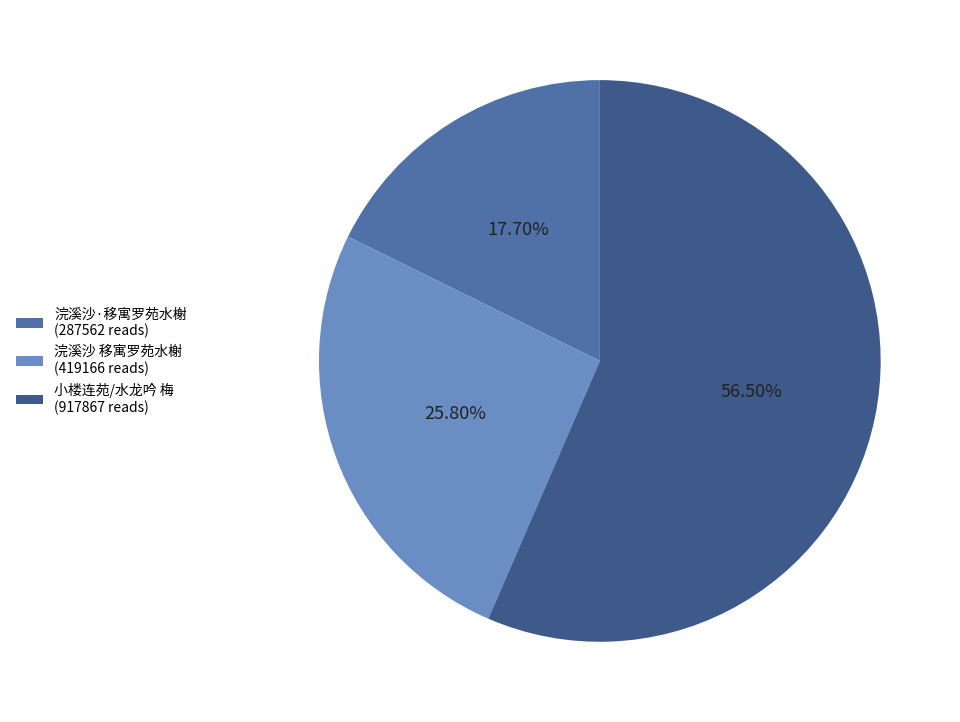

Combined, do 浣溪沙 移寓罗苑水榭 (419166 reads) and 浣溪沙·移寓罗苑水榭 (287562 reads) account for over 50%?

No